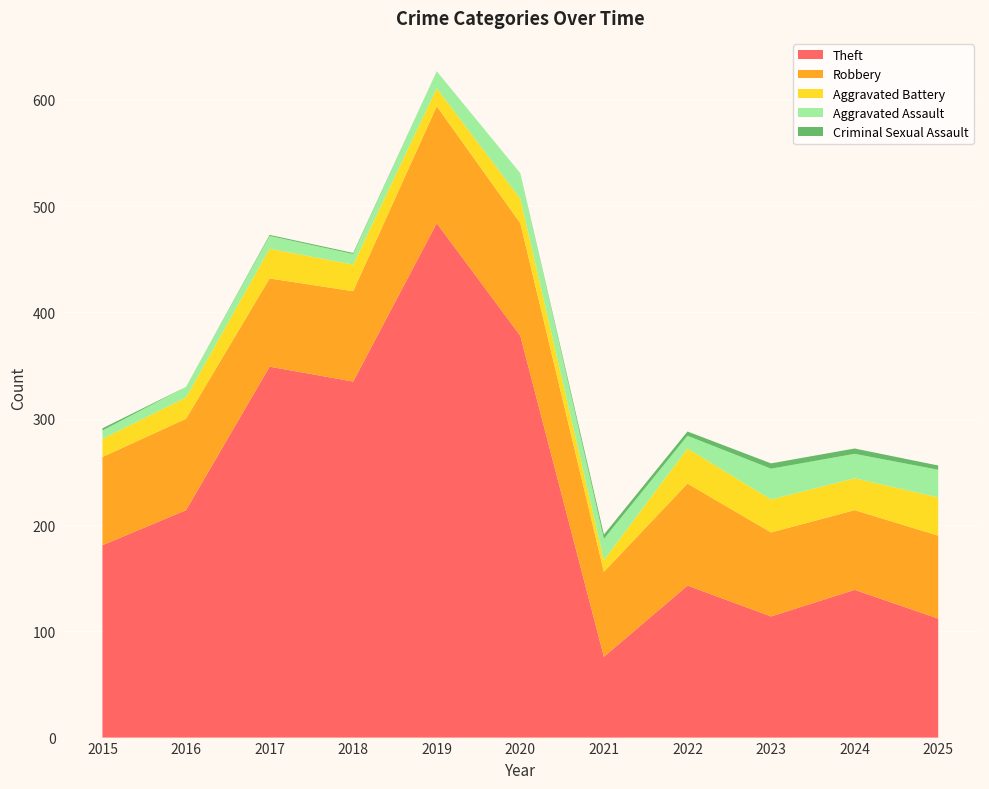

Reading right to left, extract all data points from this chart.

Theft: 2025=112	2024=139	2023=114	2022=143	2021=76	2020=378	2019=484	2018=335	2017=349	2016=214	2015=181
Robbery: 2025=78	2024=75	2023=79	2022=96	2021=80	2020=106	2019=110	2018=85	2017=83	2016=86	2015=83
Aggravated Battery: 2025=36	2024=30	2023=31	2022=33	2021=11	2020=23	2019=17	2018=25	2017=28	2016=20	2015=17
Aggravated Assault: 2025=26	2024=23	2023=29	2022=12	2021=20	2020=24	2019=16	2018=10	2017=12	2016=10	2015=8
Criminal Sexual Assault: 2025=4	2024=5	2023=5	2022=4	2021=4	2020=0	2019=0	2018=1	2017=1	2016=0	2015=2